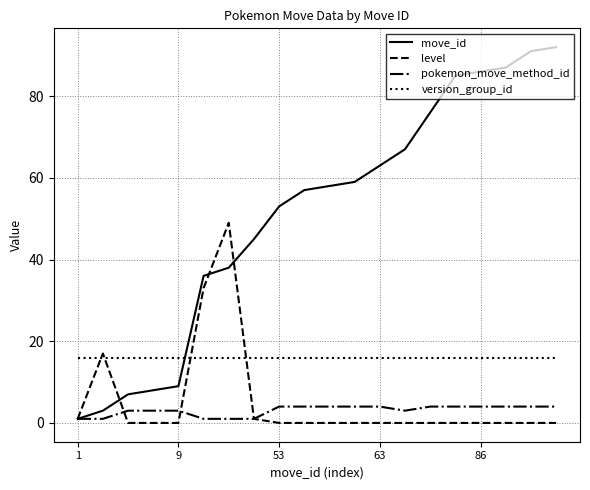

Which series has the largest total across all categories?

move_id